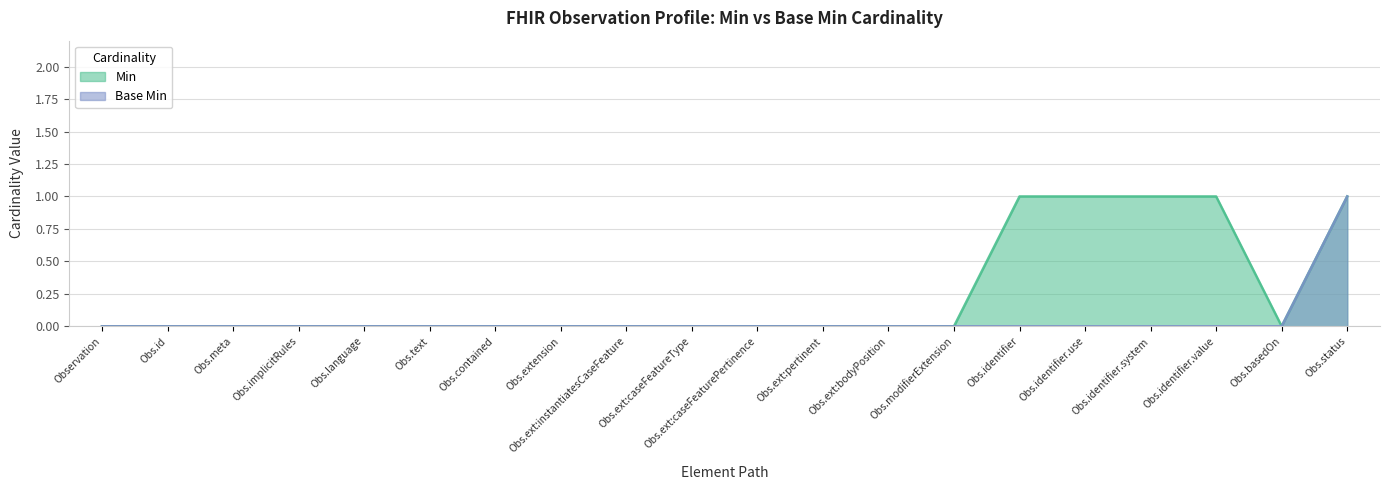

Rank the series by their maximum value, from highest to lowest.

Min, Base Min